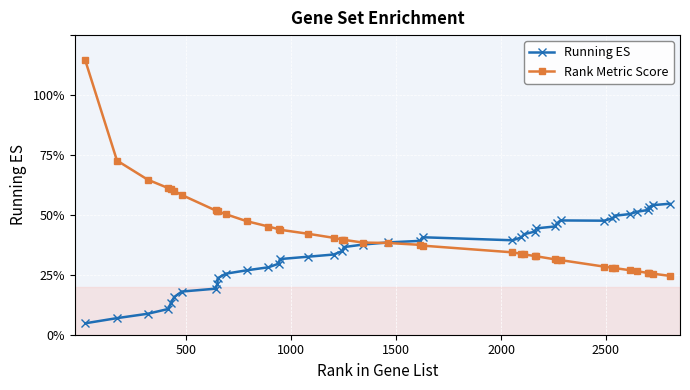

In Running ES, how many points are higher than both neighbors (excluding endpoints)?

2